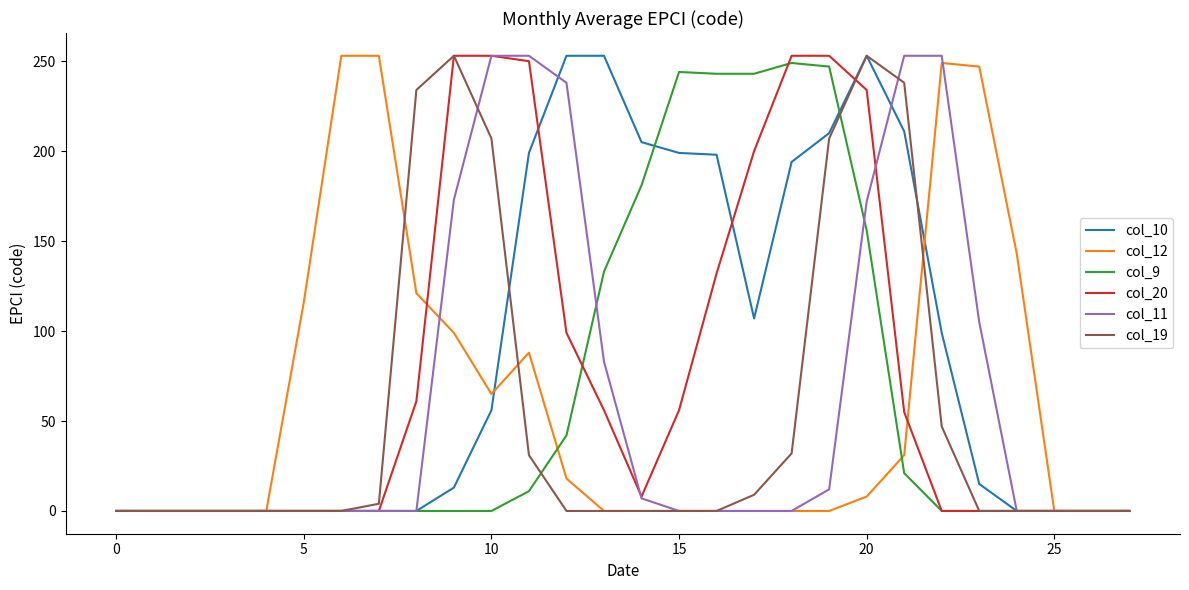

True or false: col_19 has a value of 159 at 25.

False